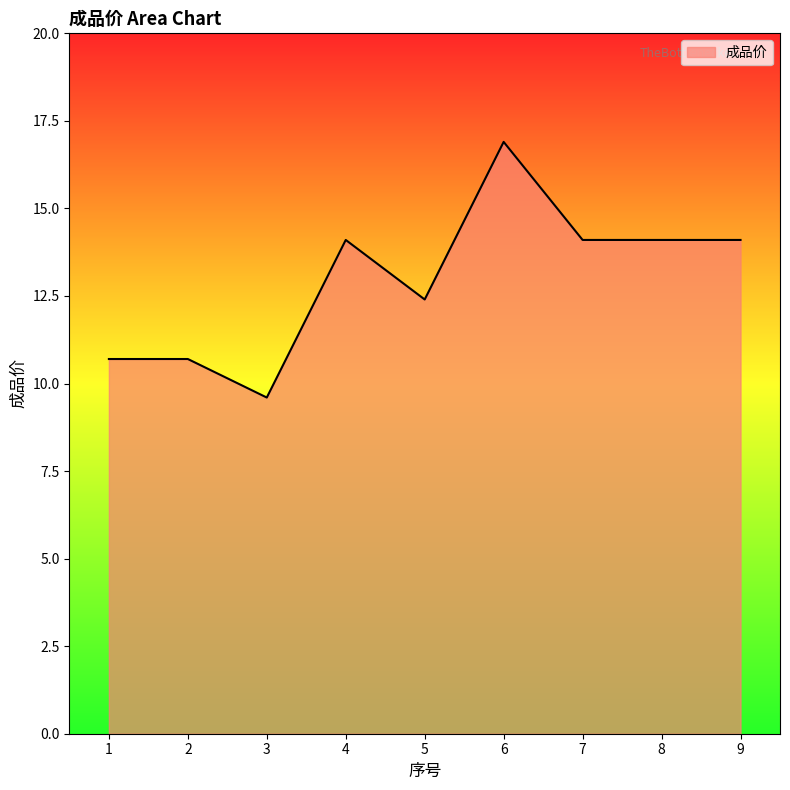

Which category has the highest value across all series?

6